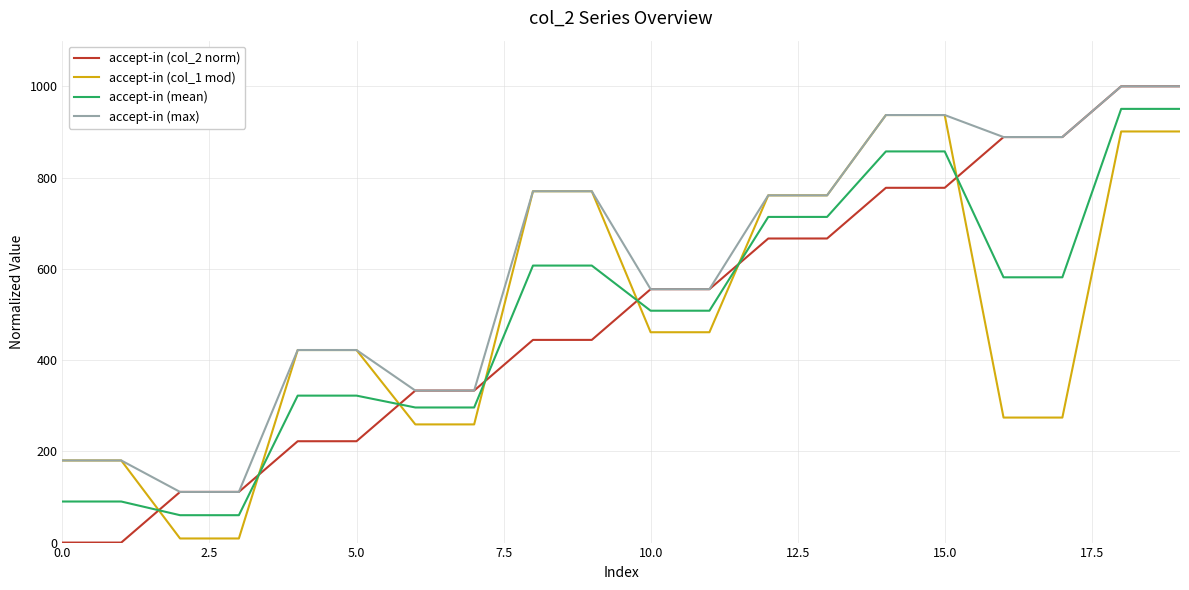

What are all the series names shown in the legend?

accept-in (col_2 norm), accept-in (col_1 mod), accept-in (mean), accept-in (max)